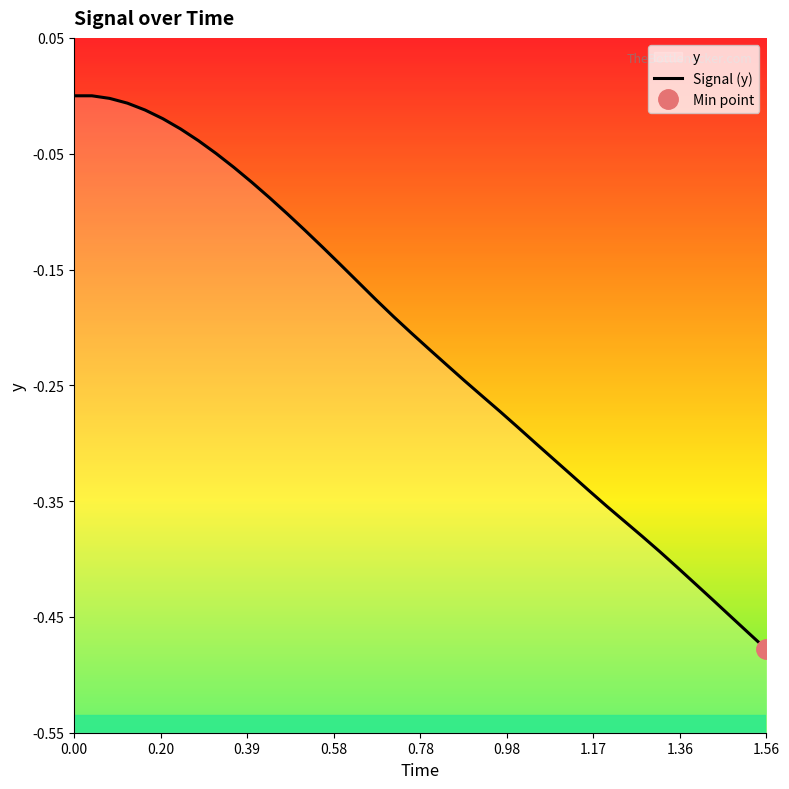

How many lines are shown in the chart?

1